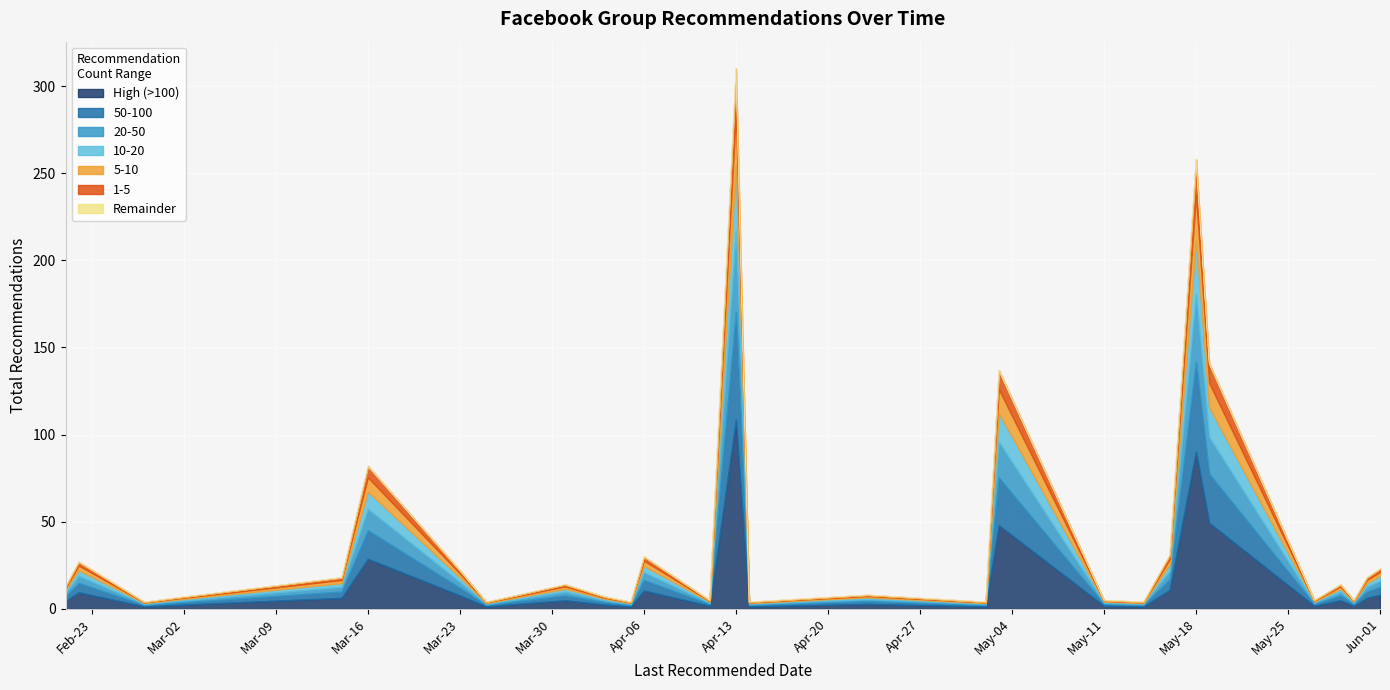

What is the average value?

43